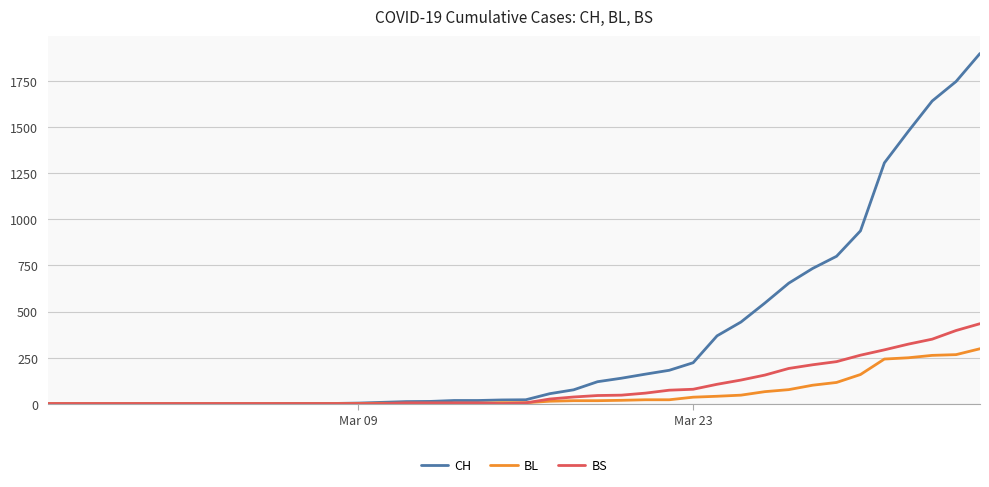

Rank the series by their maximum value, from lowest to highest.

BL, BS, CH